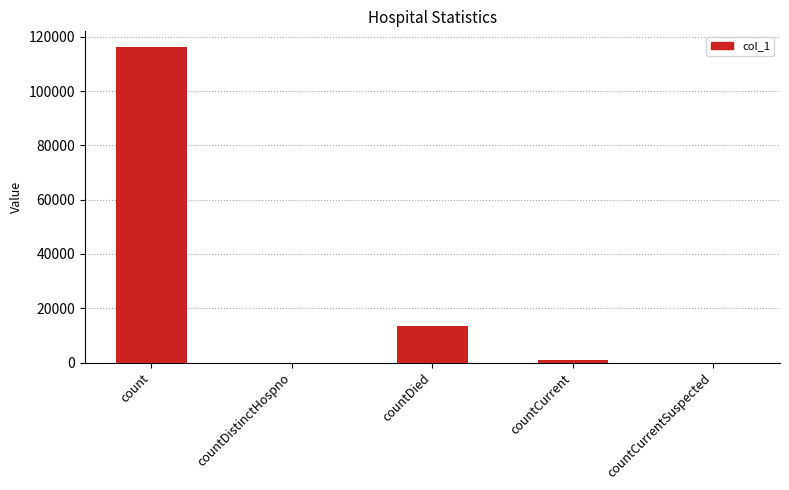

At which category does the chart reach its peak across all series?

count